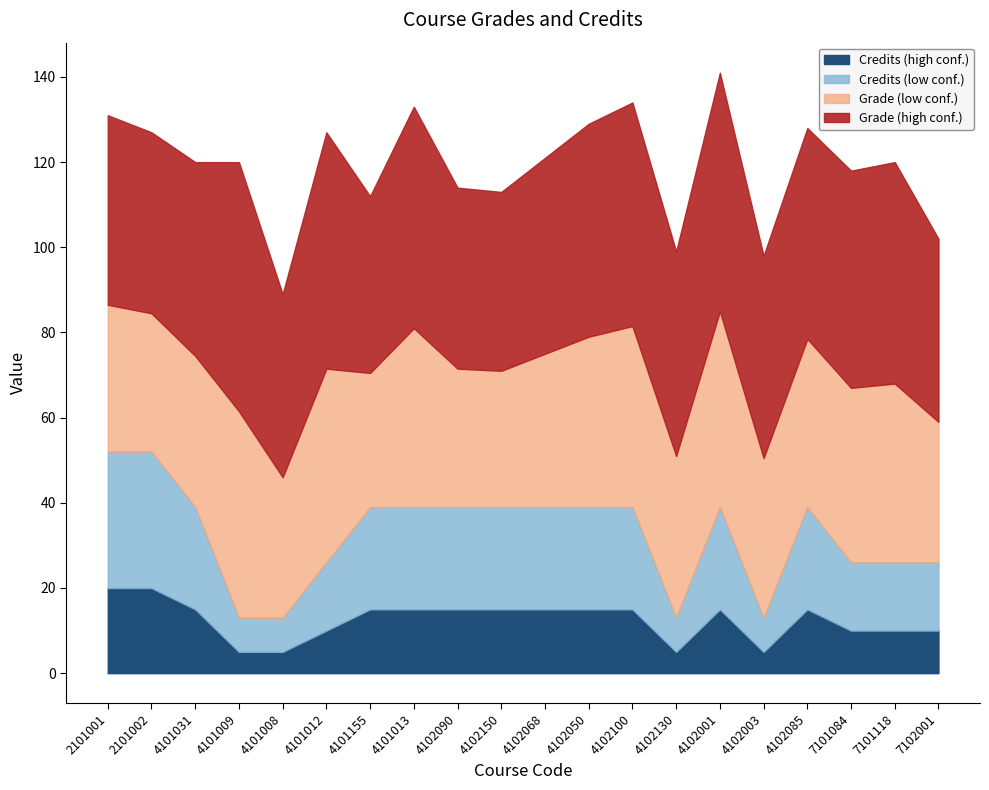

True or false: Grade and Credits intersect in this chart.

False